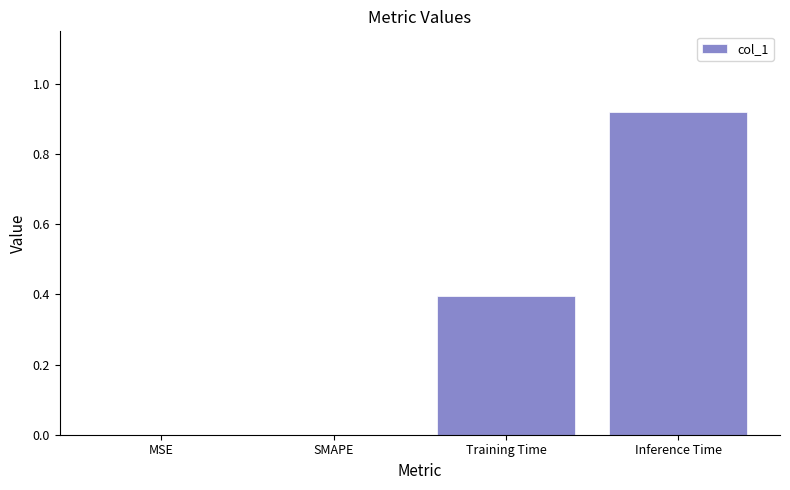

True or false: the data shows -0.4 at SMAPE.

False